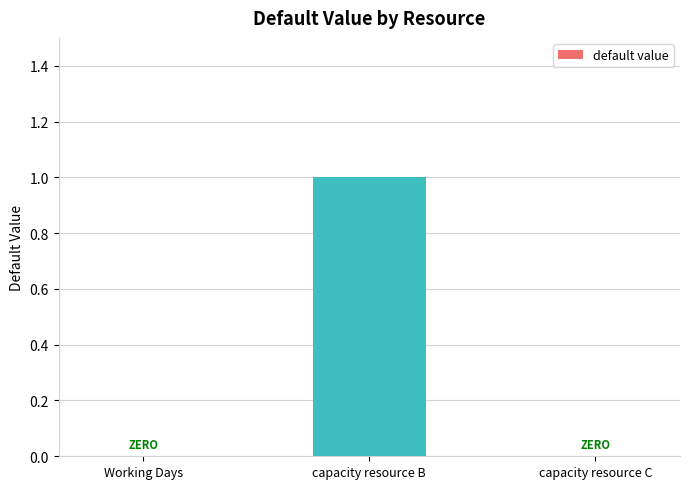

What is the change in value from capacity resource B to capacity resource C?

-1